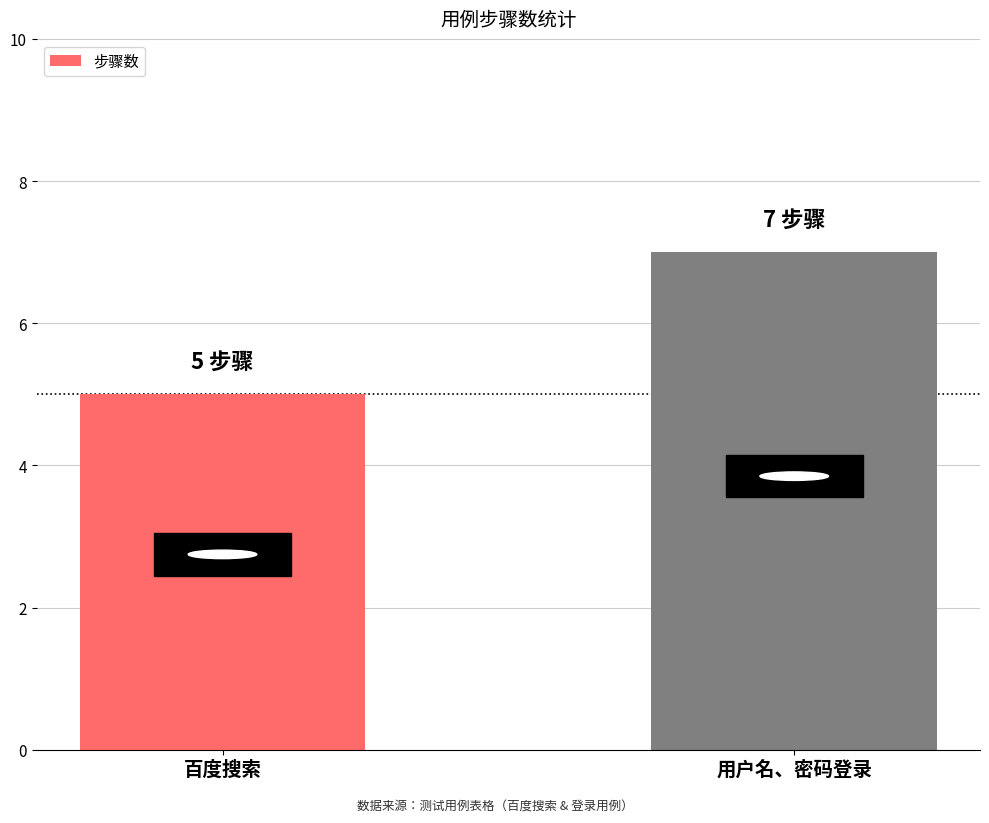

Count the number of data series in this chart.

1